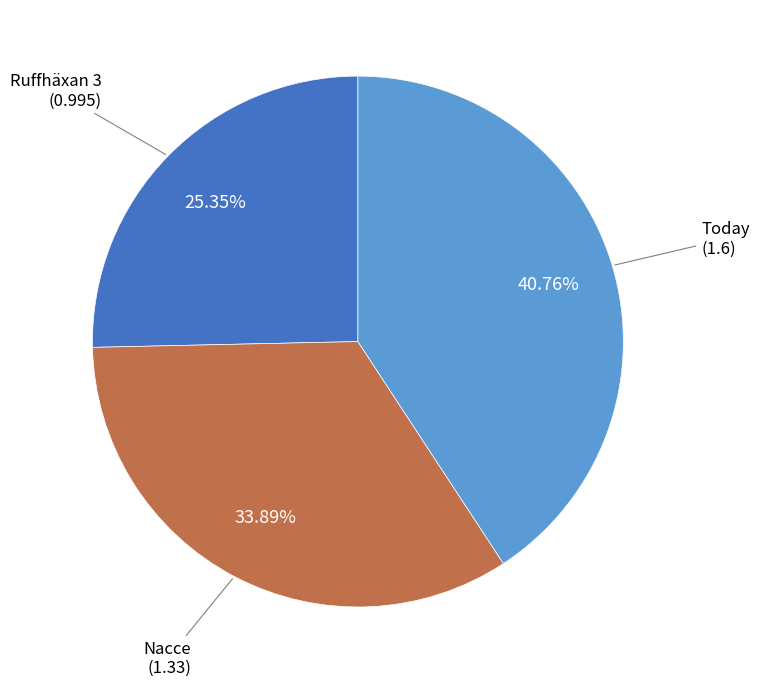

Does any single category account for the majority?

No